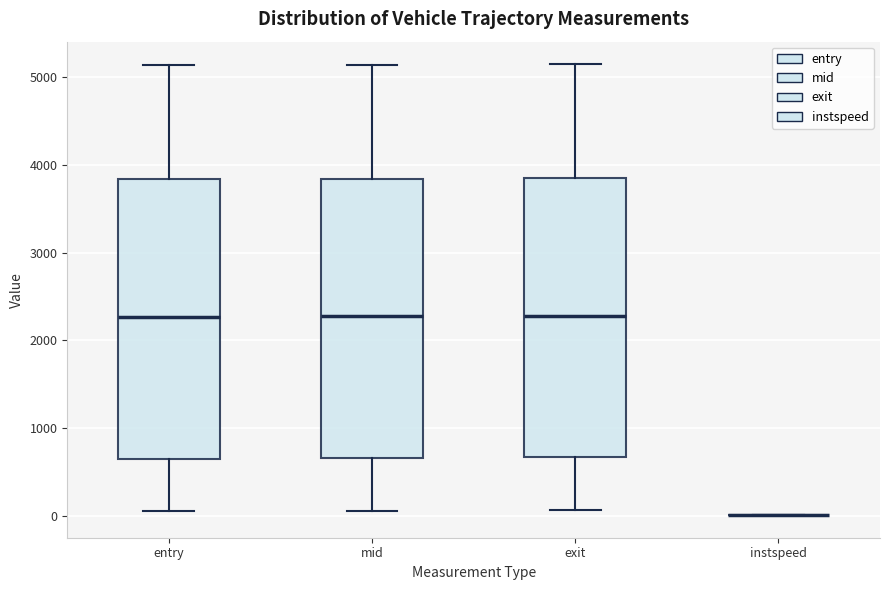

Reading left to right, transcribe this box plot: for each box, give where its median line is, the range the box spans, and where its two whiskers end, as read against the y-axis. The values are not printed on the chart, so give them approximately, as read against the axis.

entry: median 2300, box 700 to 3800, whiskers 100 to 5100
mid: median 2300, box 700 to 3800, whiskers 100 to 5100
exit: median 2300, box 700 to 3800, whiskers 100 to 5100
instspeed: box collapsed to a line at 0, whiskers 0 to 0